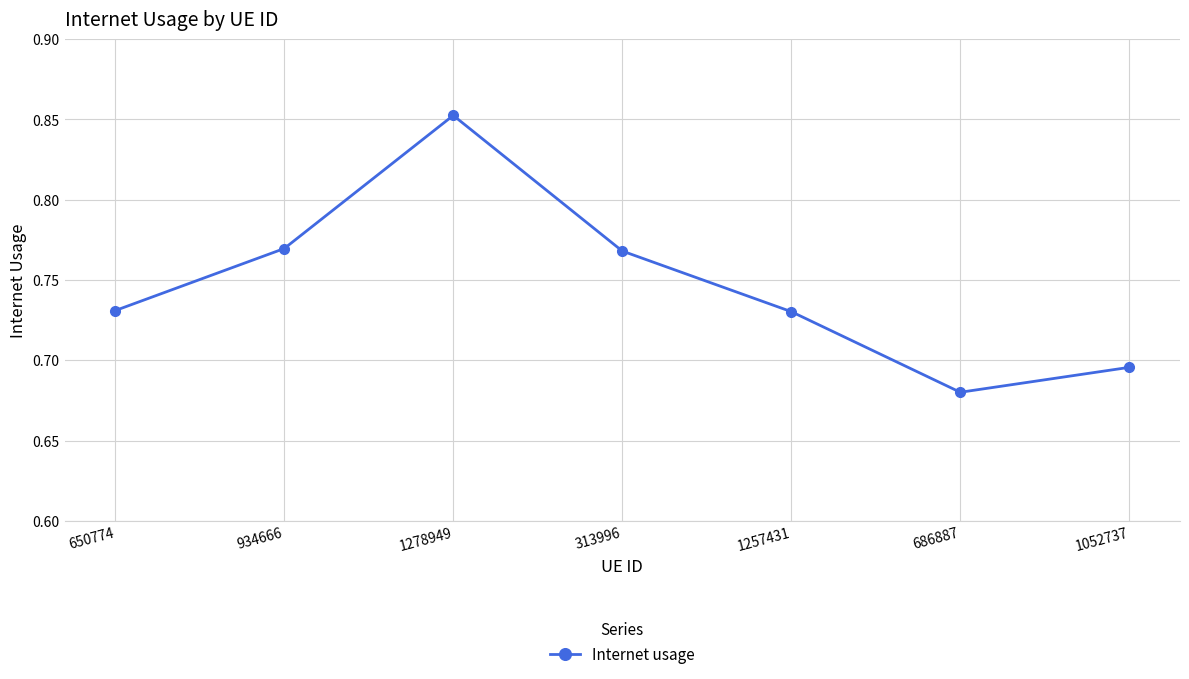

True or false: the data shows 0.2 at 650774.

False